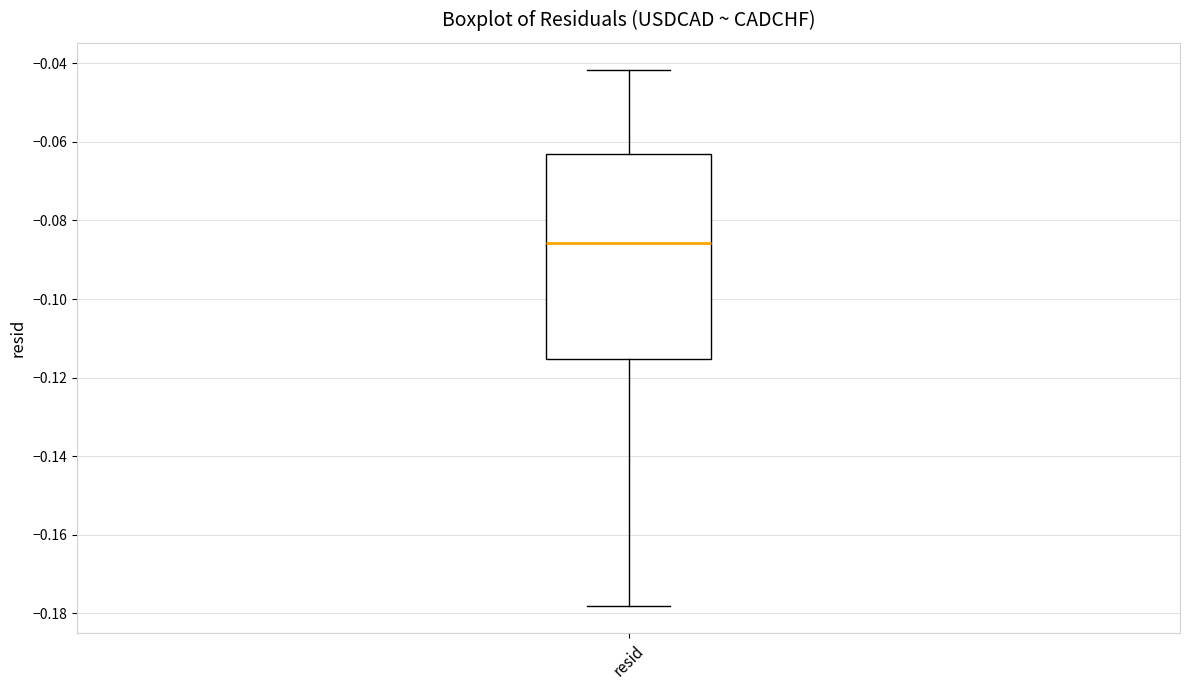

Transcribe this box plot: give where the median line is, the range the box spans, and where the two whiskers end, as read against the y-axis. The values are not printed on the chart, so give them approximately, as read against the axis.

median -0.086, box -0.116 to -0.064, whiskers -0.178 to -0.042